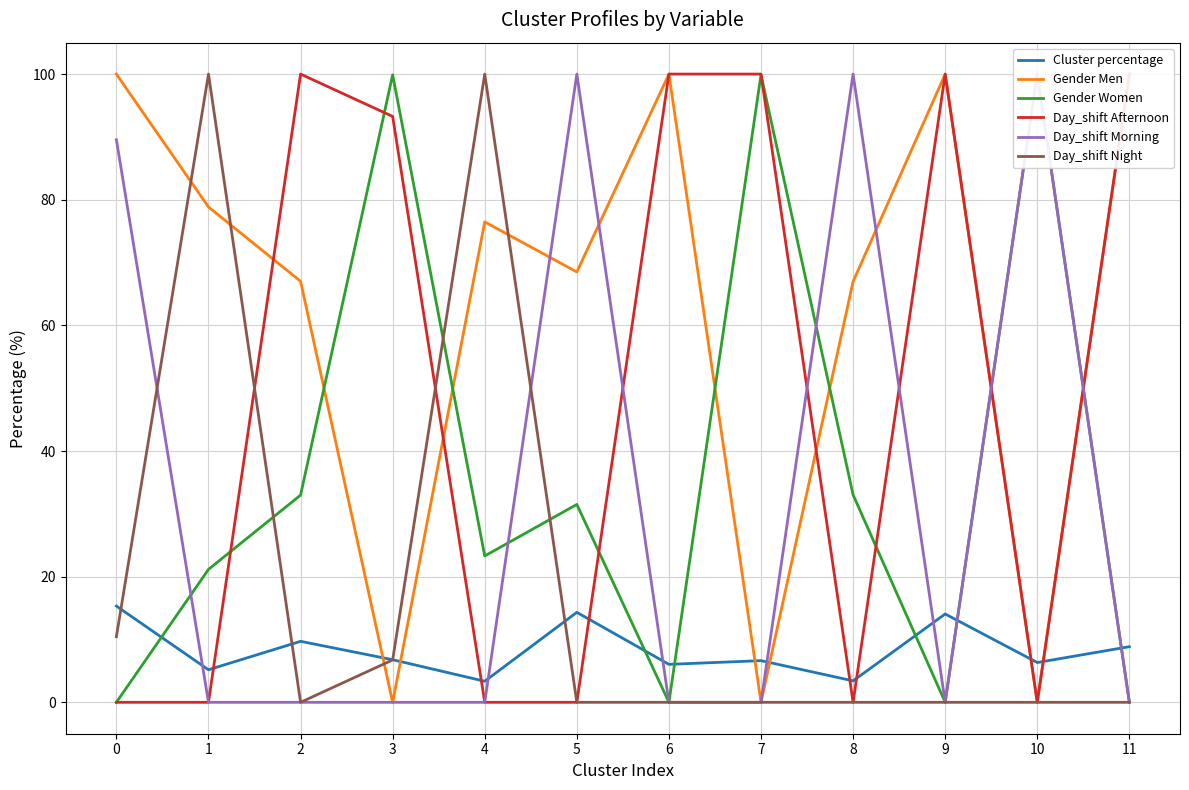

Reading left to right, list all the values displayed in this chart.

Cluster percentage: 15.3	5.2	9.7	6.8	3.4	14.3	6.0	6.6	3.4	14.1	6.3	8.9
Gender Men: 100.0	78.8	67.0	0.0	76.5	68.5	100.0	0.0	67.0	100.0	0.0	100.0
Gender Women: 0.0	21.2	33.0	99.9	23.3	31.5	0.0	99.9	33.0	0.0	100.0	0.0
Day_shift Afternoon: 0.0	0.0	100.0	93.3	0.0	0.0	100.0	100.0	0.0	100.0	0.0	100.0
Day_shift Morning: 89.6	0.0	0.0	0.0	0.0	100.0	0.0	0.0	100.0	0.0	100.0	0.0
Day_shift Night: 10.4	100.0	0.0	6.7	100.0	0.0	0.0	0.0	0.0	0.0	0.0	0.0